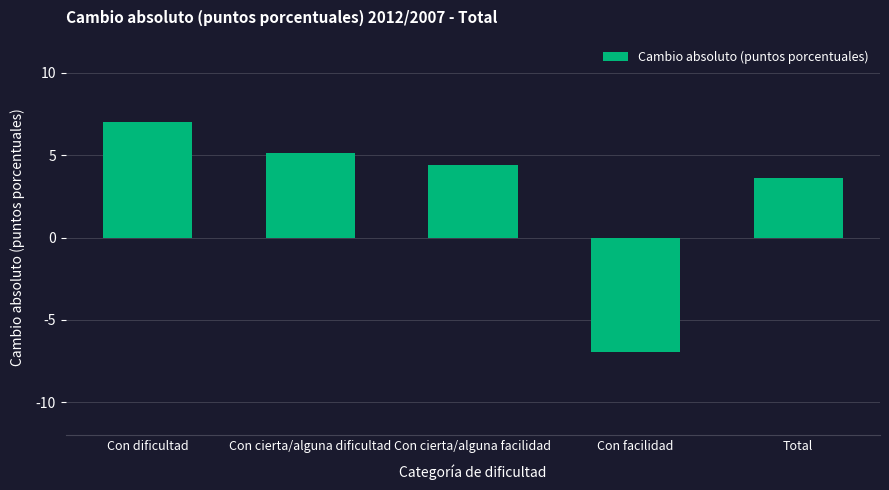

Between Con cierta/alguna facilidad and Con dificultad, which is larger?

Con dificultad